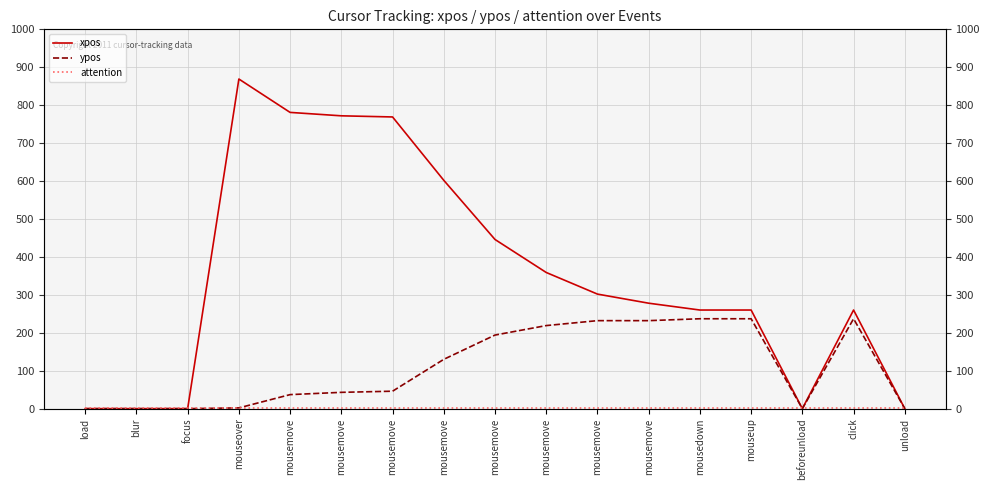

At which label is xpos closest to 434?

mousemove